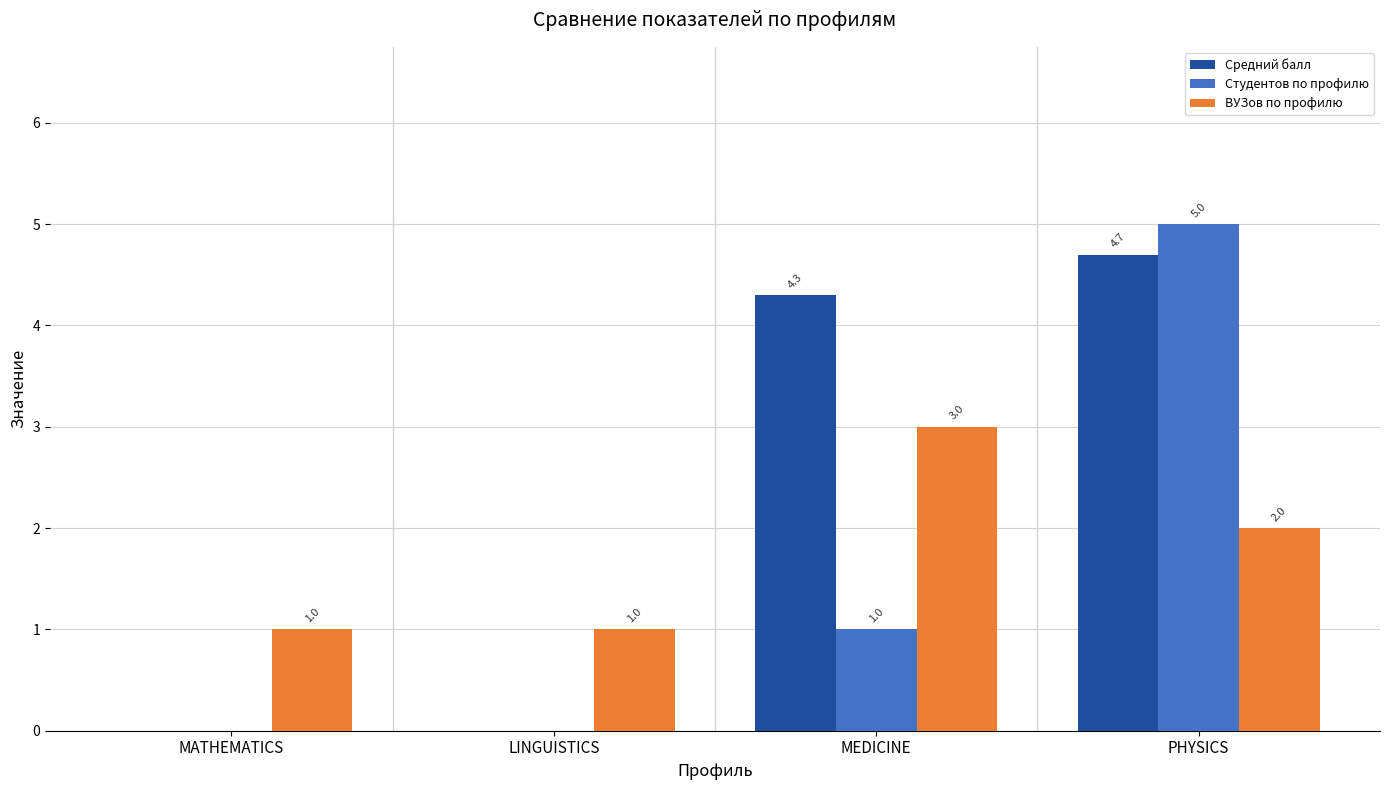

At which category is the sum across all series the highest?

PHYSICS